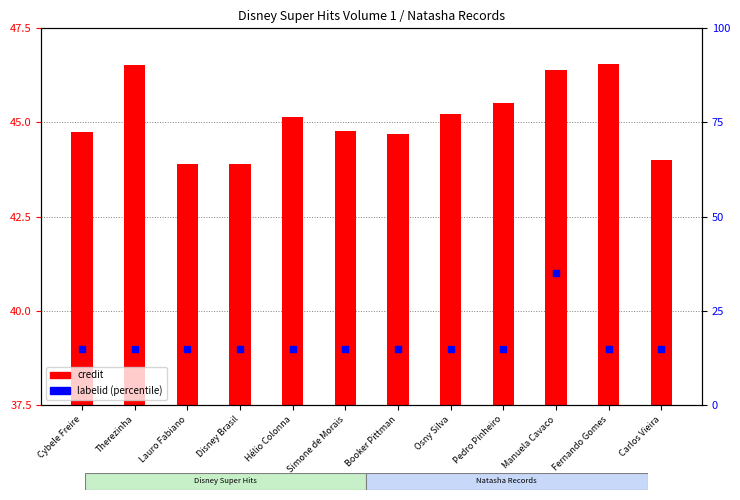

What are all the series names shown in the legend?

credit, labelid